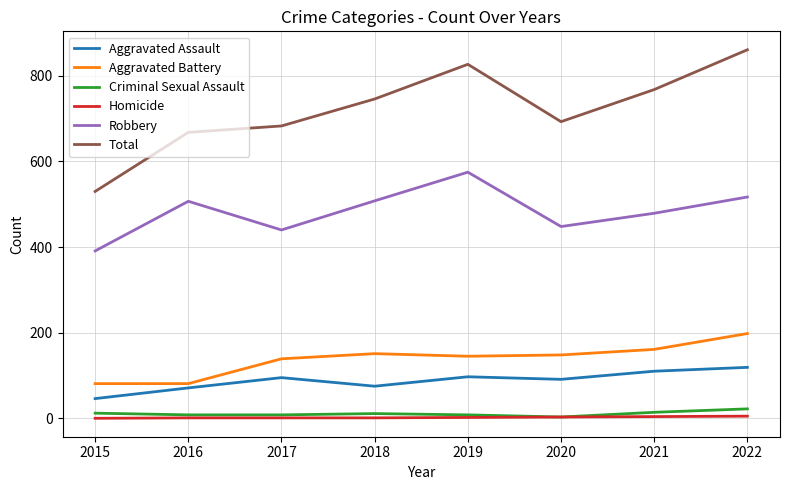

Rank the series by their maximum value, from highest to lowest.

Total, Robbery, Aggravated Battery, Aggravated Assault, Criminal Sexual Assault, Homicide